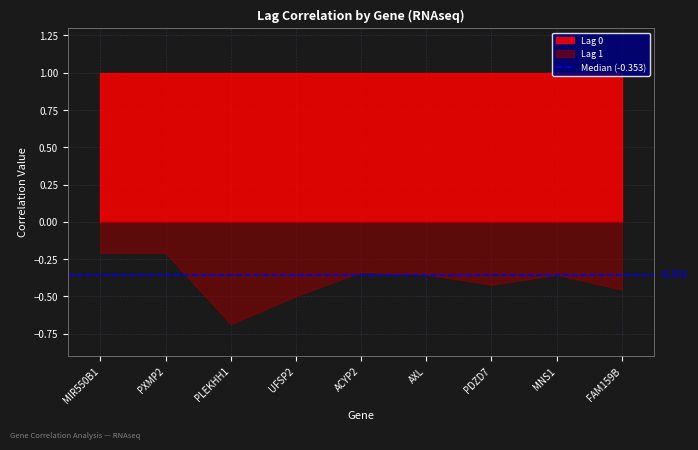

What is the approximate value of Lag 1 at ACYP2?

-0.3